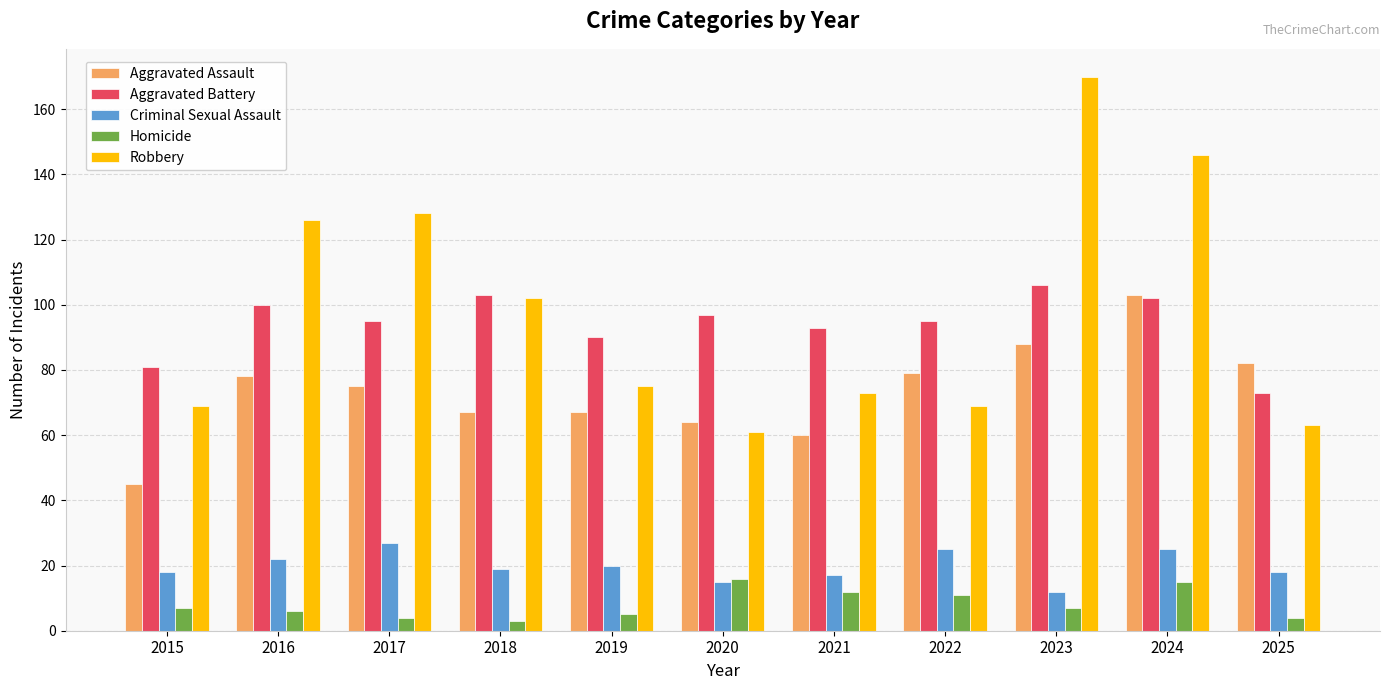

How many bars are there in total?

55